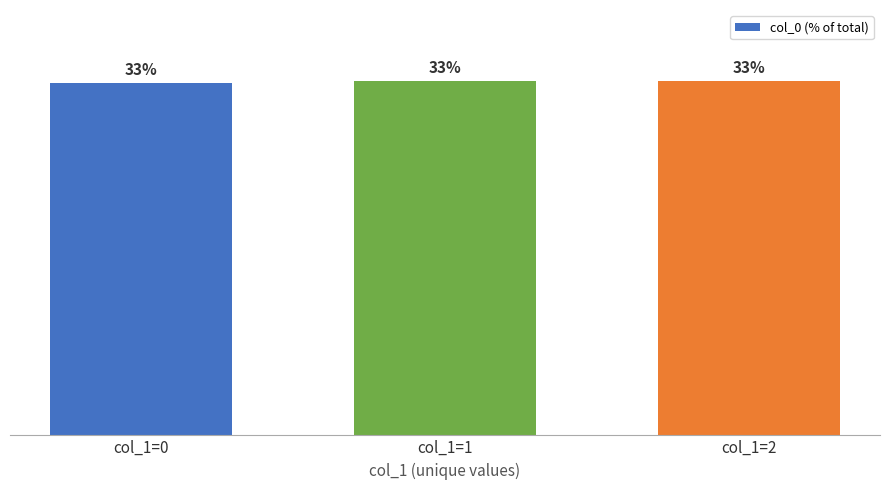

Does the chart contain any negative values?

No